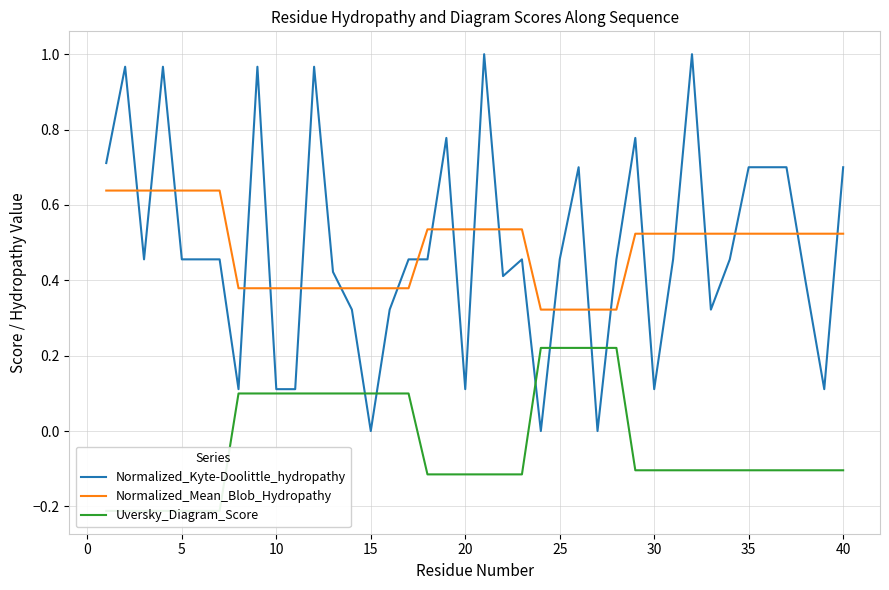

Reading left to right, extract all data points from this chart.

Normalized_Kyte-Doolittle_hydropathy: 0.7	1.0	0.5	1.0	0.5	0.5	0.5	0.1	1.0	0.1	0.1	1.0	0.4	0.3	0.0	0.3	0.5	0.5	0.8	0.1	1.0	0.4	0.5	0.0	0.5	0.7	0.0	0.5	0.8	0.1	0.5	1.0	0.3	0.5	0.7	0.7	0.7	0.4	0.1	0.7
Normalized_Mean_Blob_Hydropathy: 0.6	0.6	0.6	0.6	0.6	0.6	0.6	0.4	0.4	0.4	0.4	0.4	0.4	0.4	0.4	0.4	0.4	0.5	0.5	0.5	0.5	0.5	0.5	0.3	0.3	0.3	0.3	0.3	0.5	0.5	0.5	0.5	0.5	0.5	0.5	0.5	0.5	0.5	0.5	0.5
Uversky_Diagram_Score: -0.2	-0.2	-0.2	-0.2	-0.2	-0.2	-0.2	0.1	0.1	0.1	0.1	0.1	0.1	0.1	0.1	0.1	0.1	-0.1	-0.1	-0.1	-0.1	-0.1	-0.1	0.2	0.2	0.2	0.2	0.2	-0.1	-0.1	-0.1	-0.1	-0.1	-0.1	-0.1	-0.1	-0.1	-0.1	-0.1	-0.1